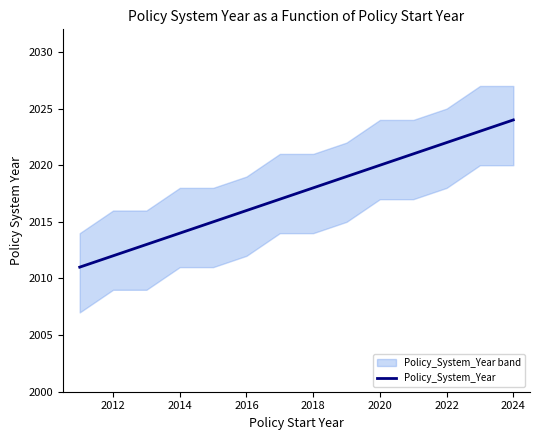

True or false: Policy_System_Year has a value of 3014 at 2018.

False